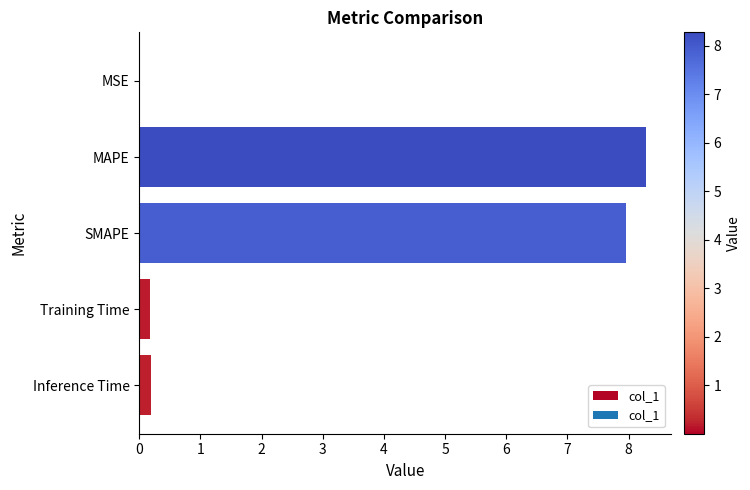

What is the sum of the values at Training Time and MAPE?

8.5